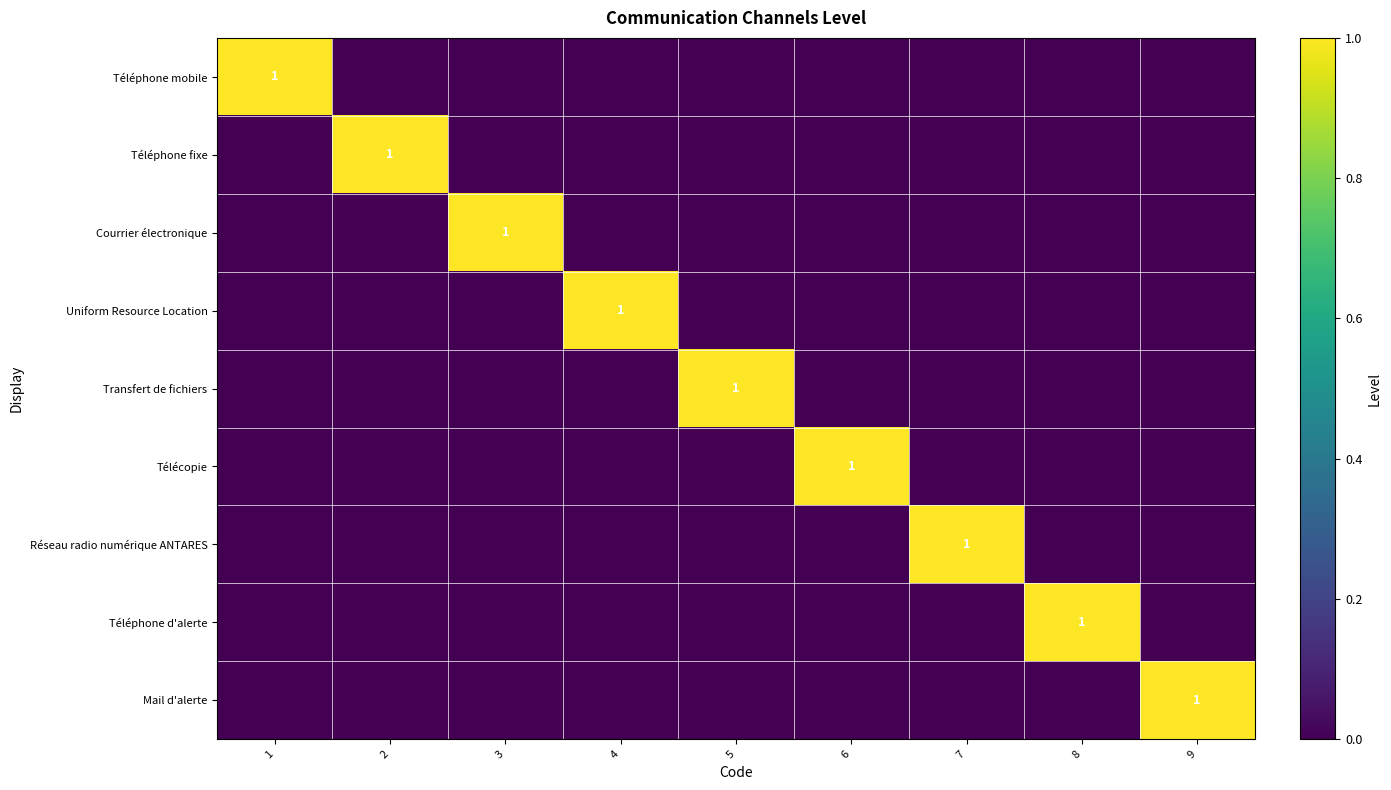

Is it true that Téléphone fixe equals 1 at 7?

False